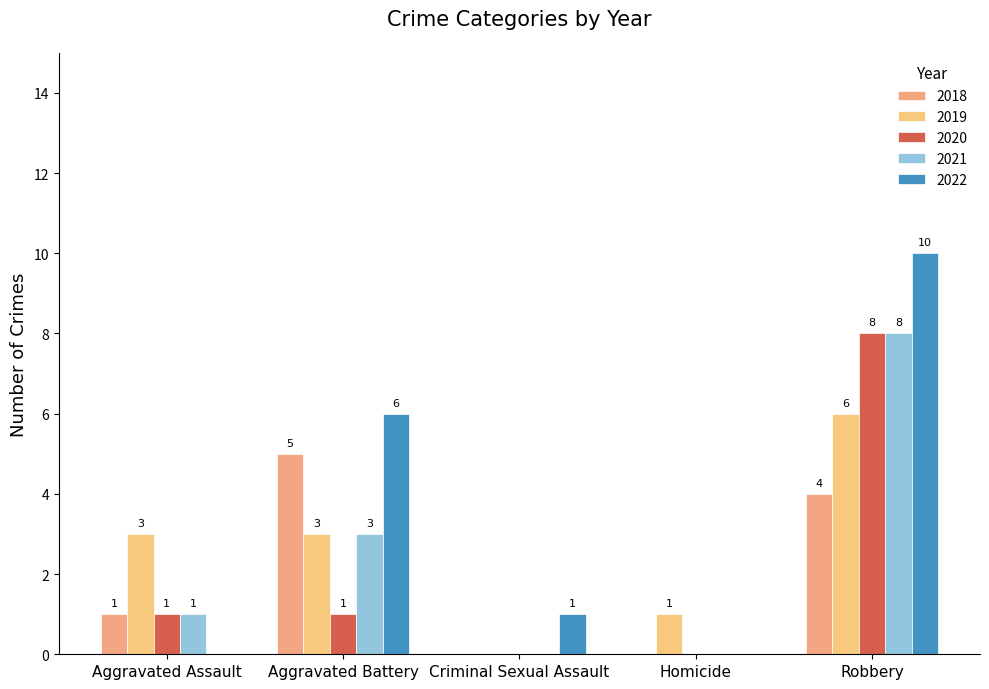

What is the total value across all series at Aggravated Battery?

18